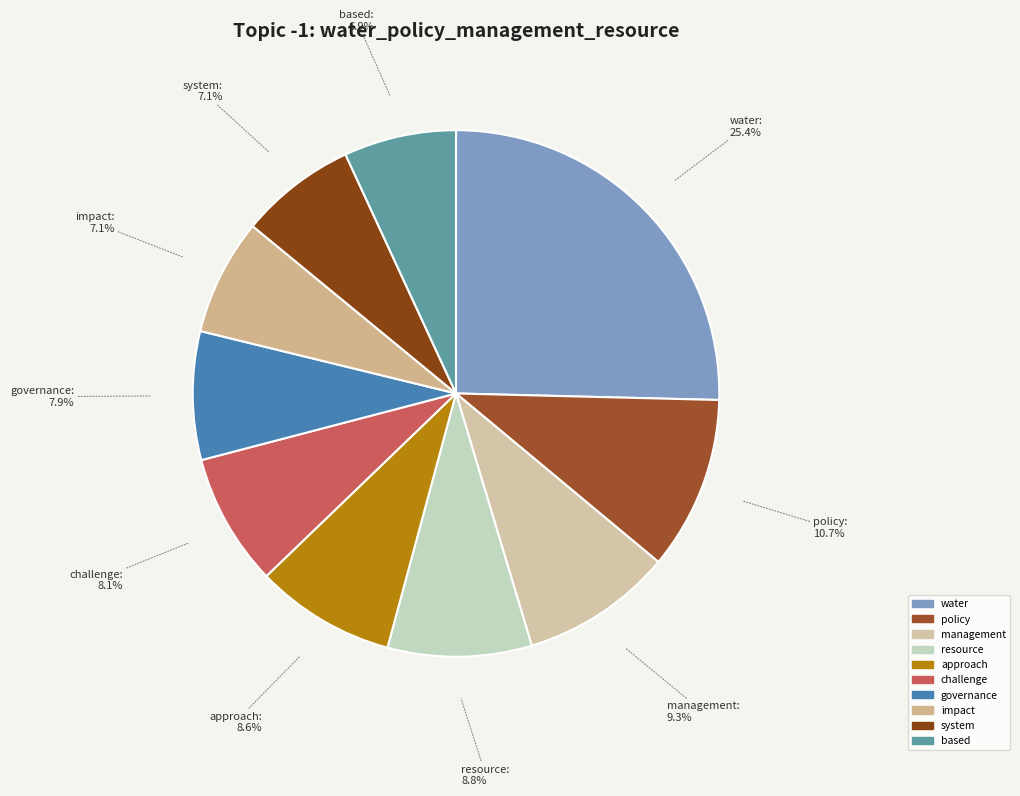

What percentage is the challenge slice, to the nearest percent?

8%